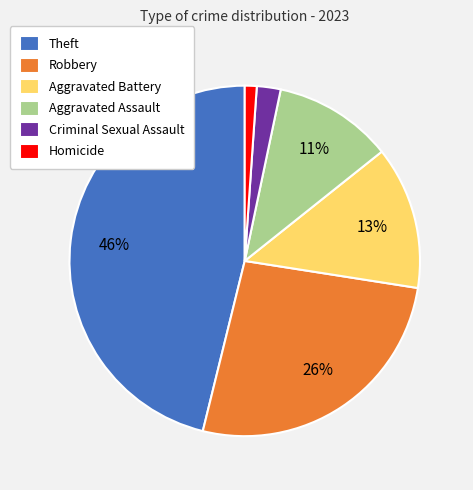

Which has a higher value, Robbery or Aggravated Assault?

Robbery